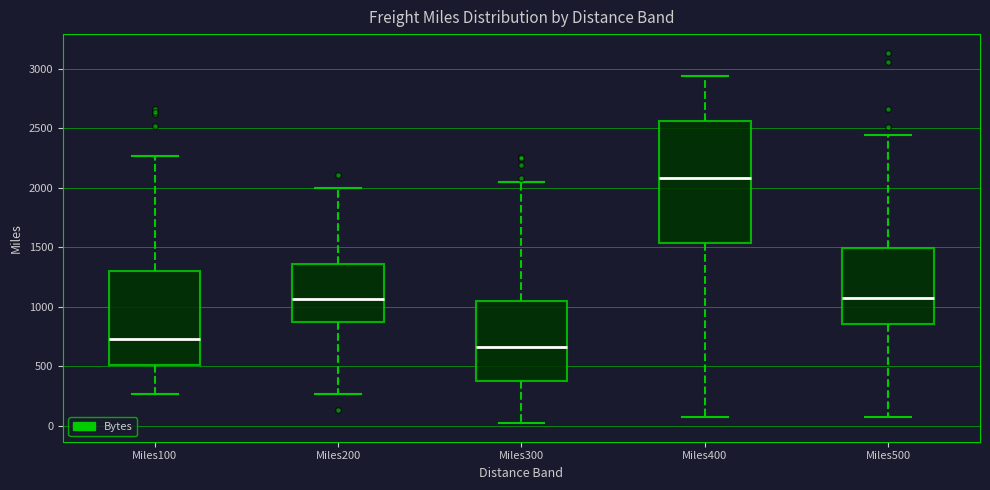

Which box has the lowest median line?

Miles300